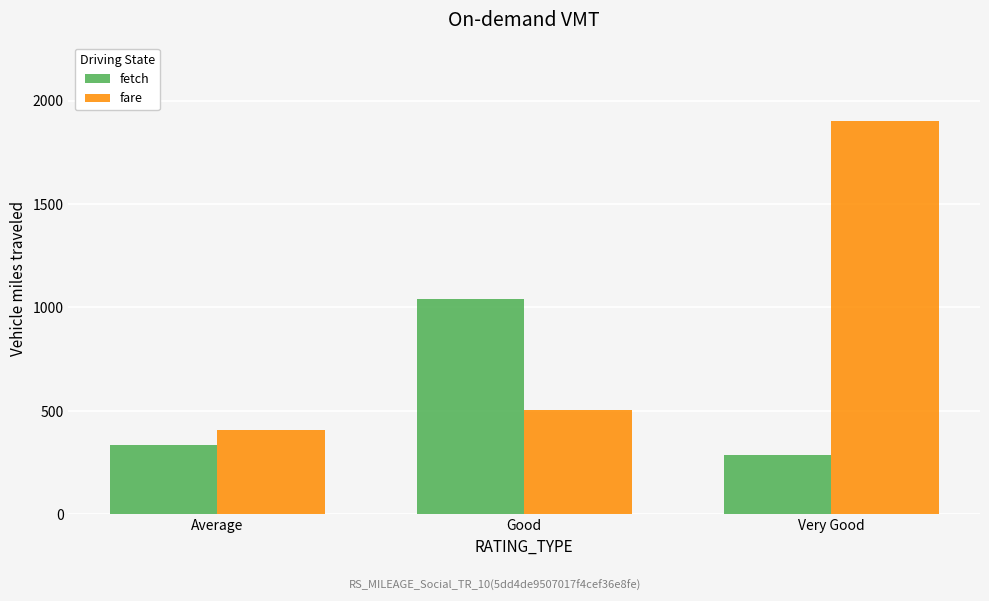

How many bars are there in each group?

2